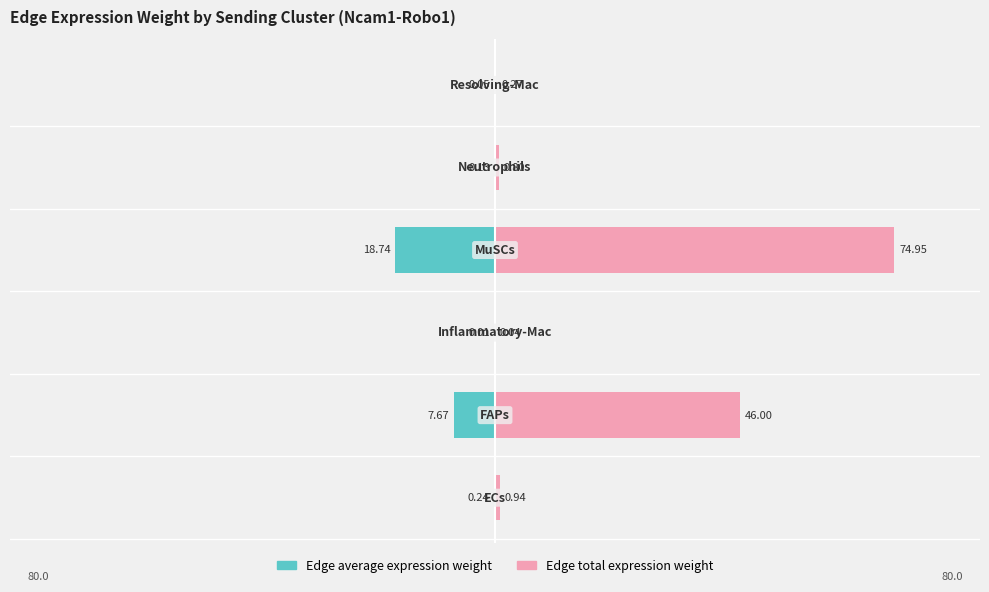

List the series in order of their overall mean, lowest first.

Edge average expression weight, Edge total expression weight